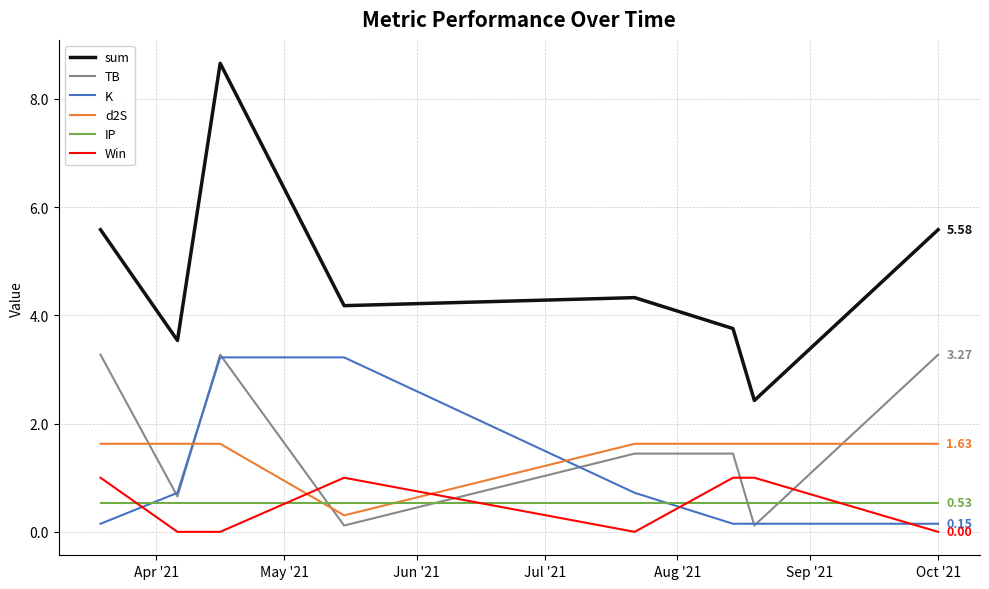

At how many categories does at least one series exceed 2?

8